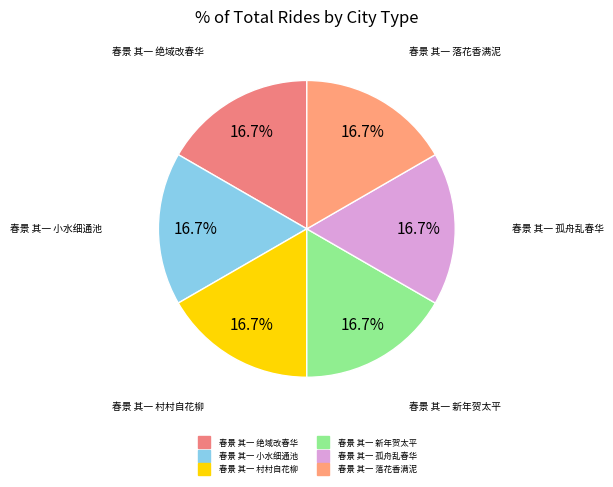

How much of the chart is everything except 春景 其一 村村自花柳?

83.3%